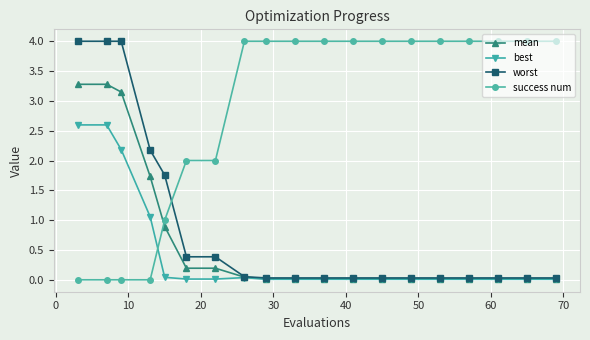

What is the greatest value displayed?

4.0